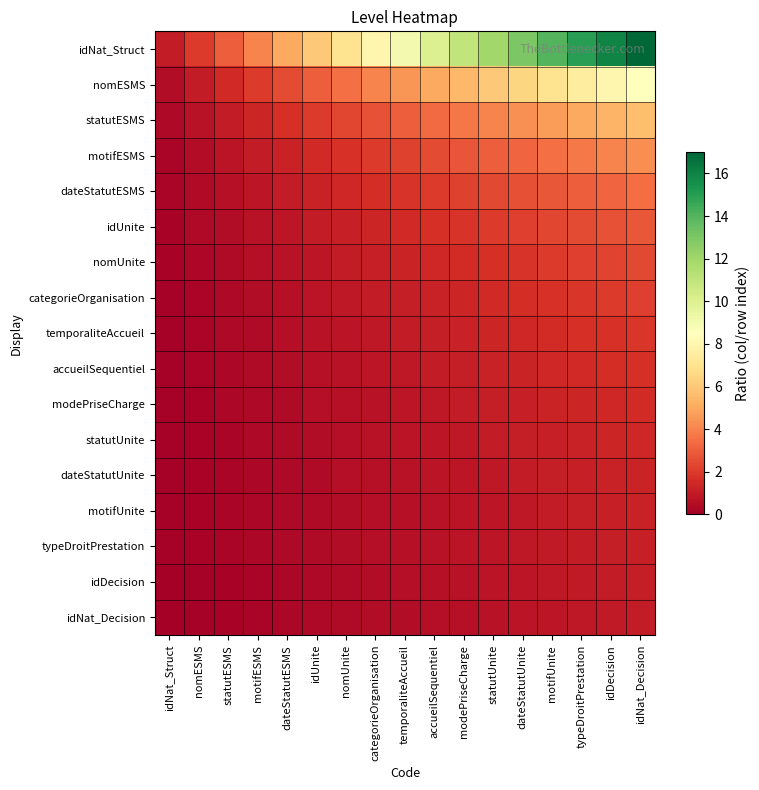

Which series changed the most between statutESMS and modePriseCharge?

idNat_Struct